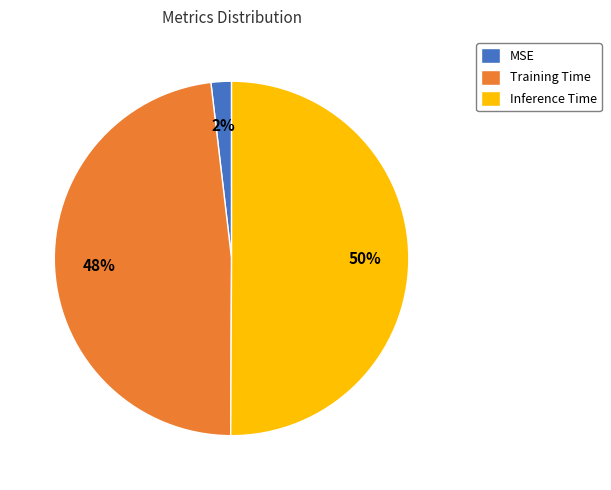

Rank the categories by value from highest to lowest.

Inference Time, Training Time, MSE